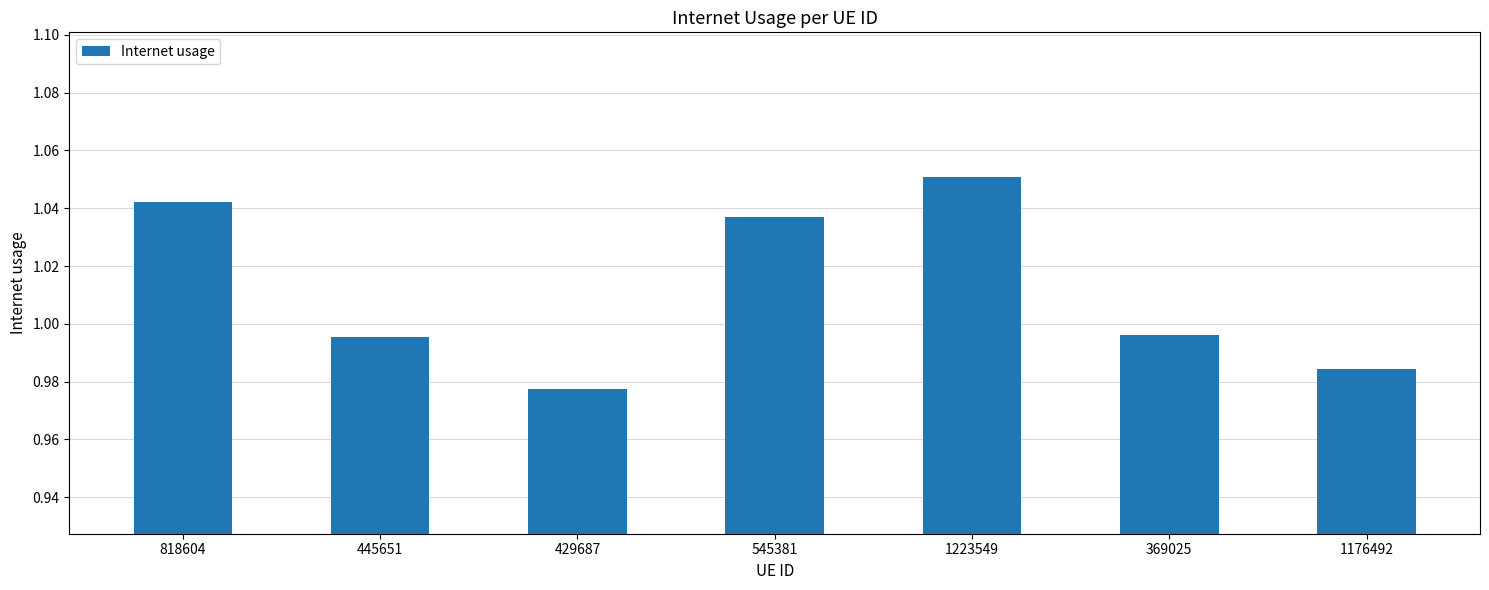

What is the label of the 7th bar from the left?

1176492